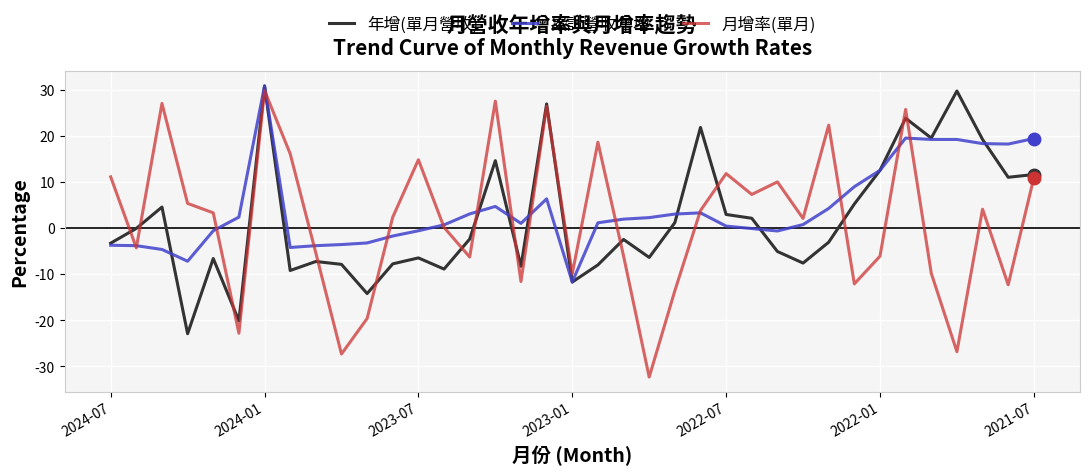

Which series has the largest total across all categories?

累計營收年增